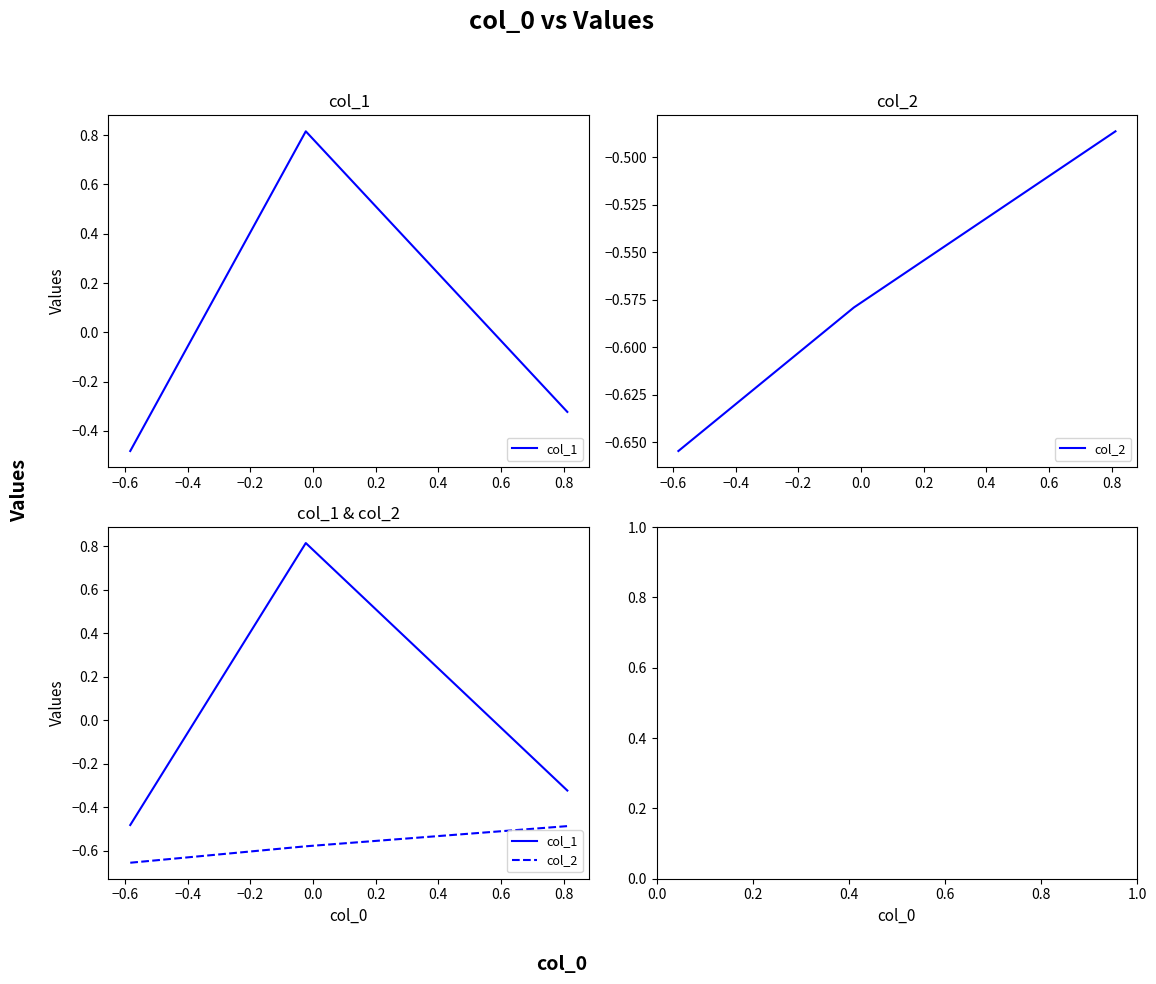

What is the difference between the maximum and minimum values in the col_2 series?

0.2